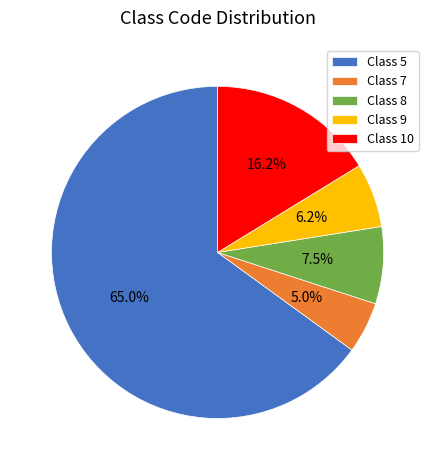

Rank the categories by value from lowest to highest.

Class 7, Class 9, Class 8, Class 10, Class 5